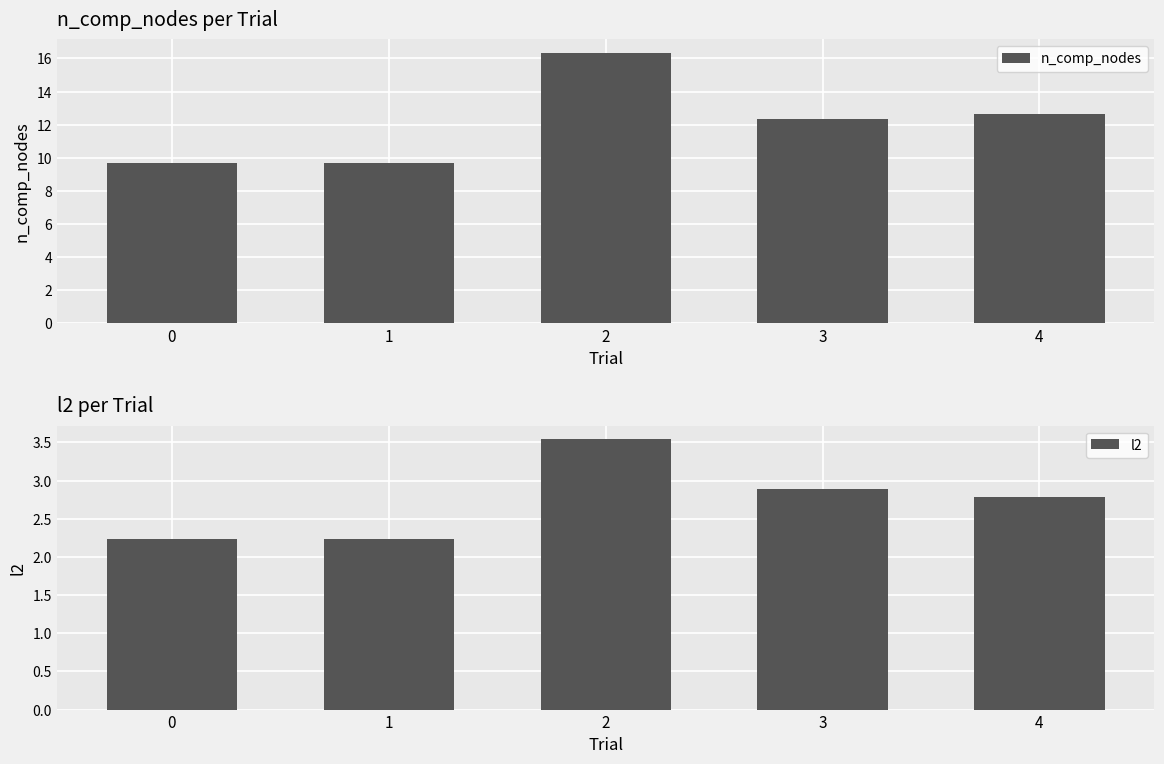

How many series are shown in this chart?

2